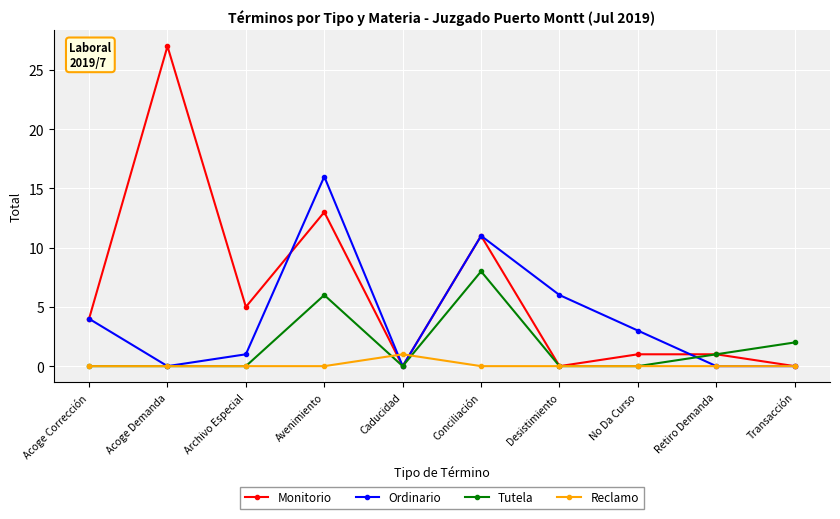

Rank the series by their maximum value, from highest to lowest.

Monitorio, Ordinario, Tutela, Reclamo